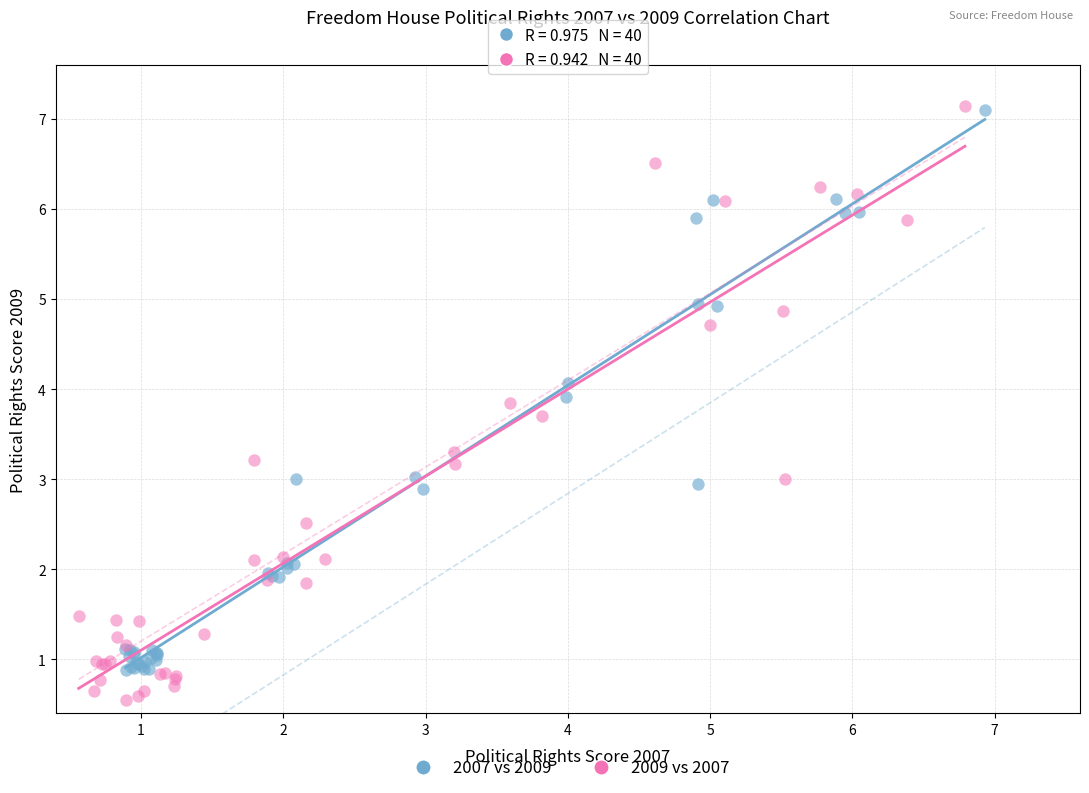

Which series has the widest spread of Y values?

2009 vs 2007